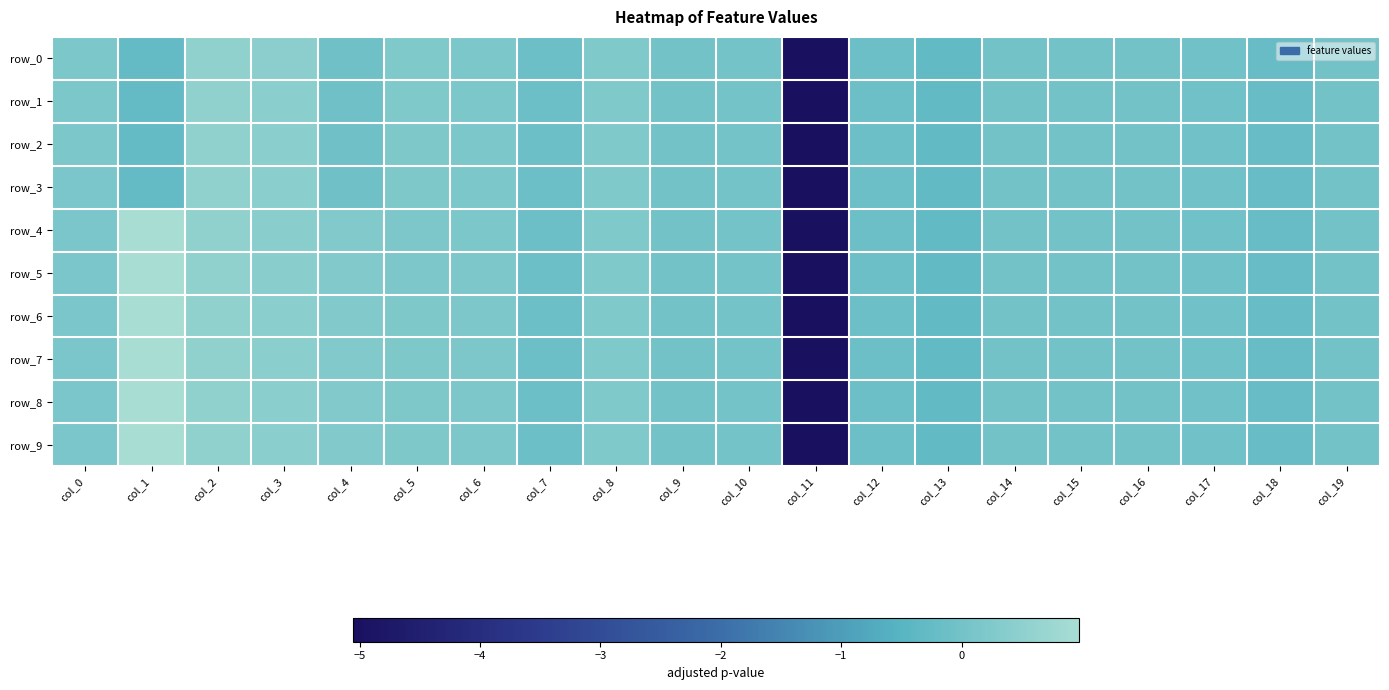

At which category is the sum across all series the highest?

col_2